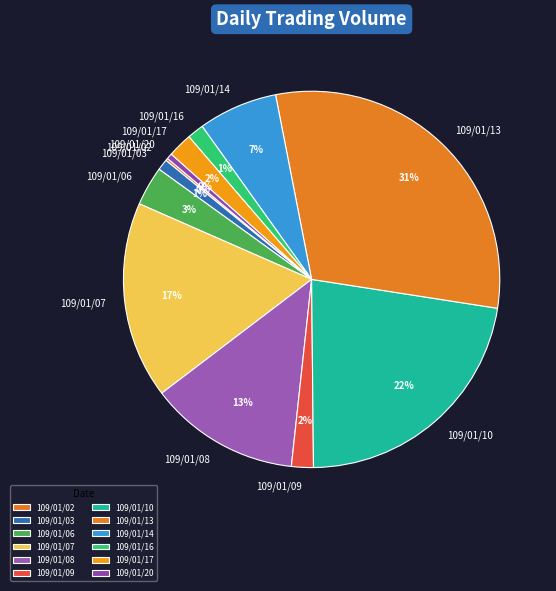

Between 109/01/17 and 109/01/16, which is larger?

109/01/17